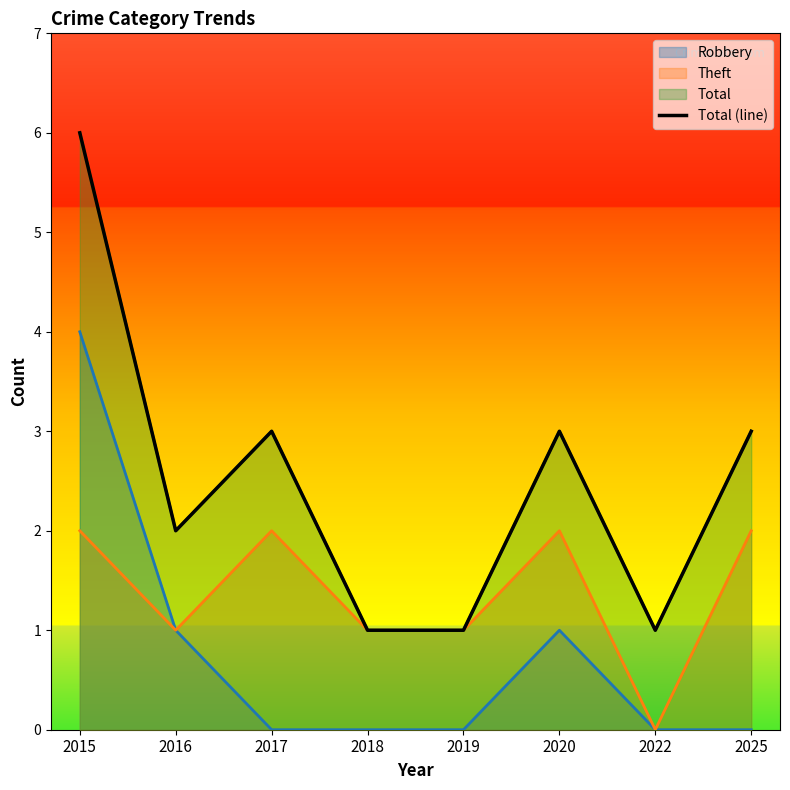

Reading left to right, transcribe all the data shown in this chart.

2015=6	2016=2	2017=3	2018=1	2019=1	2020=3	2022=1	2025=3